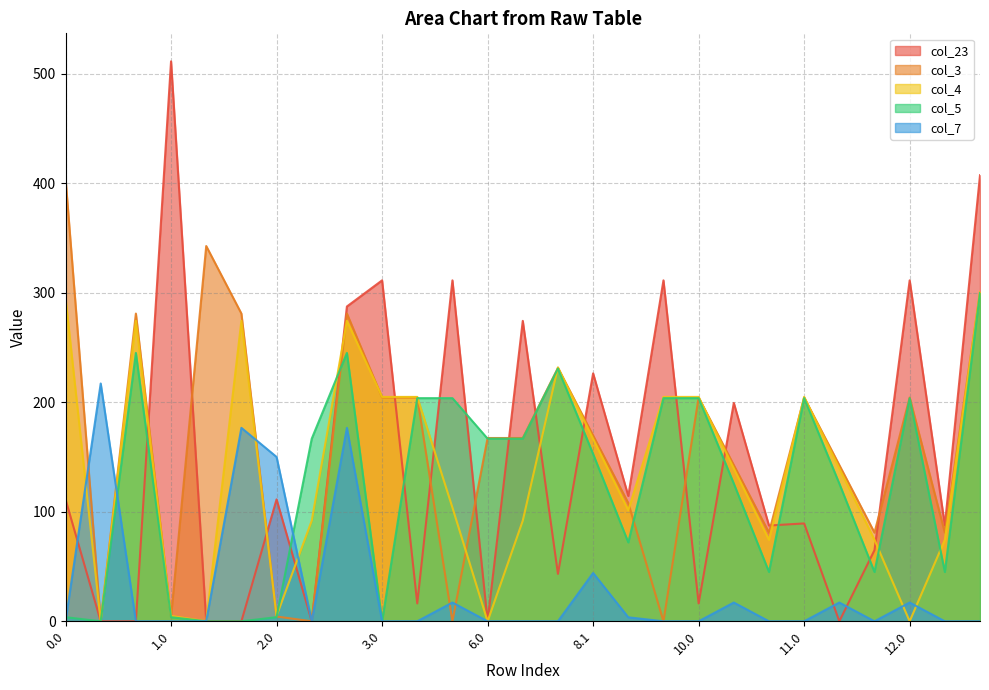

The col_5 series shows 72.0 at 8.2. True or false?

True